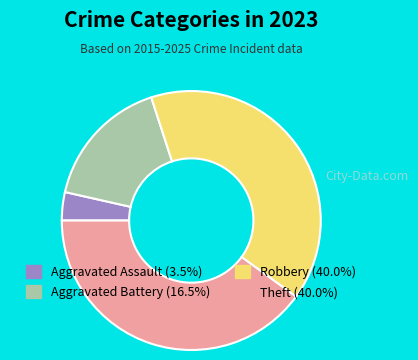

Is the sum of Robbery and Aggravated Battery greater than half?

Yes